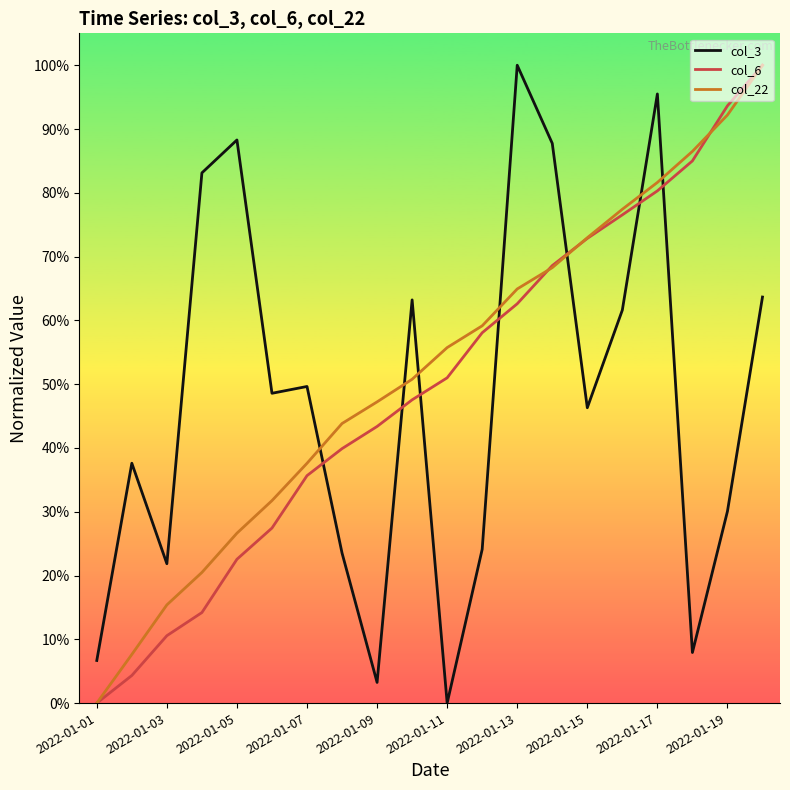

What are all the series names shown in the legend?

col_3, col_6, col_22